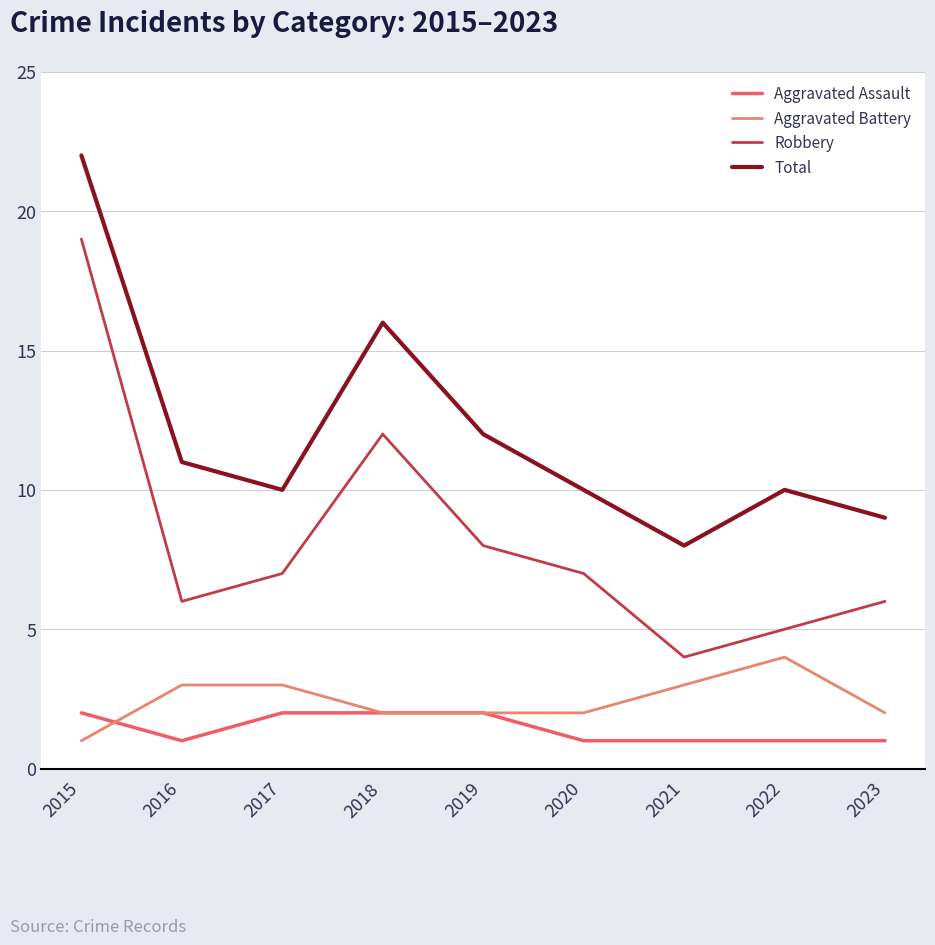

What is the minimum value shown in the chart?

1